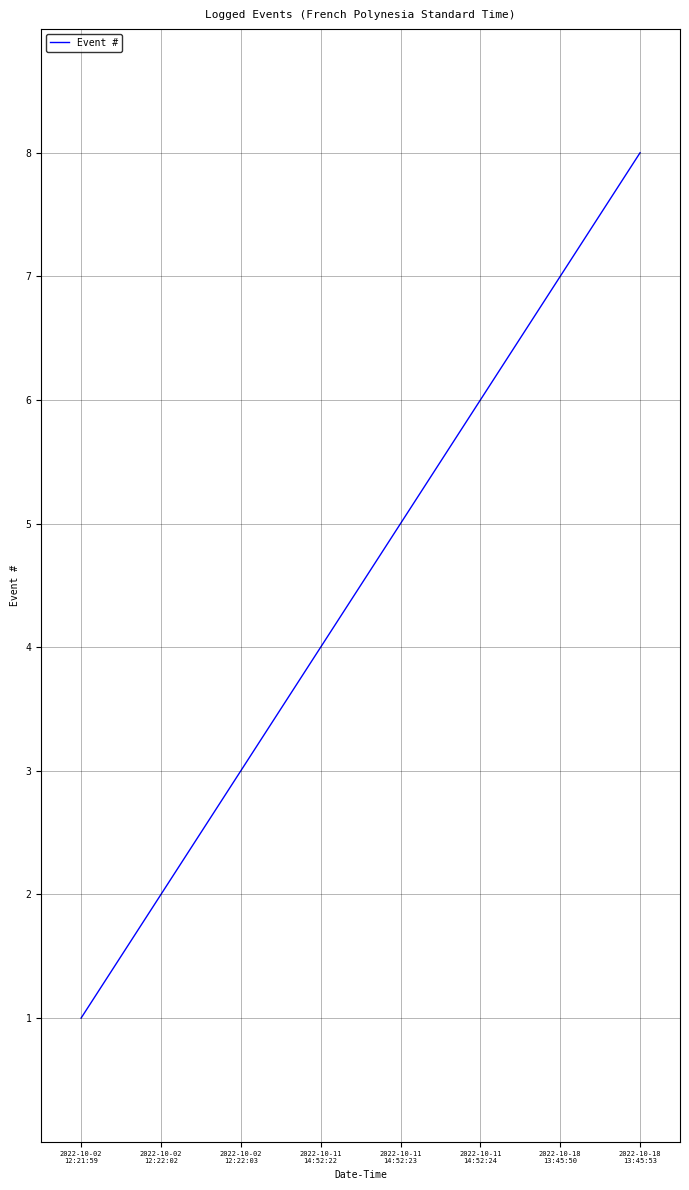

Where is the data nearest to the value 4?

2022-10-11
14:52:22